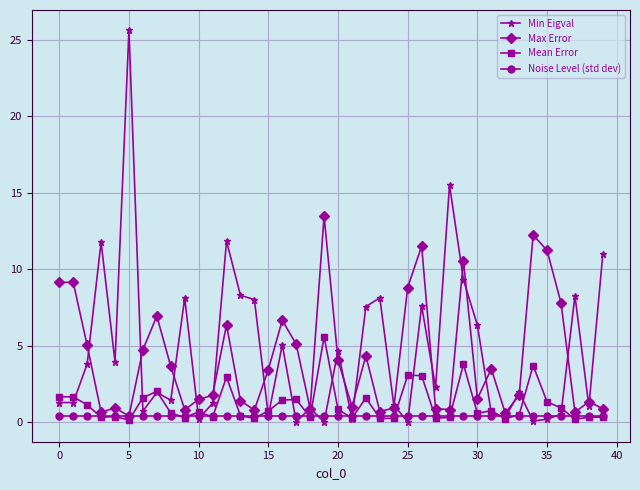

What is the difference between the second highest and minimum values in the Max Error series?

11.8